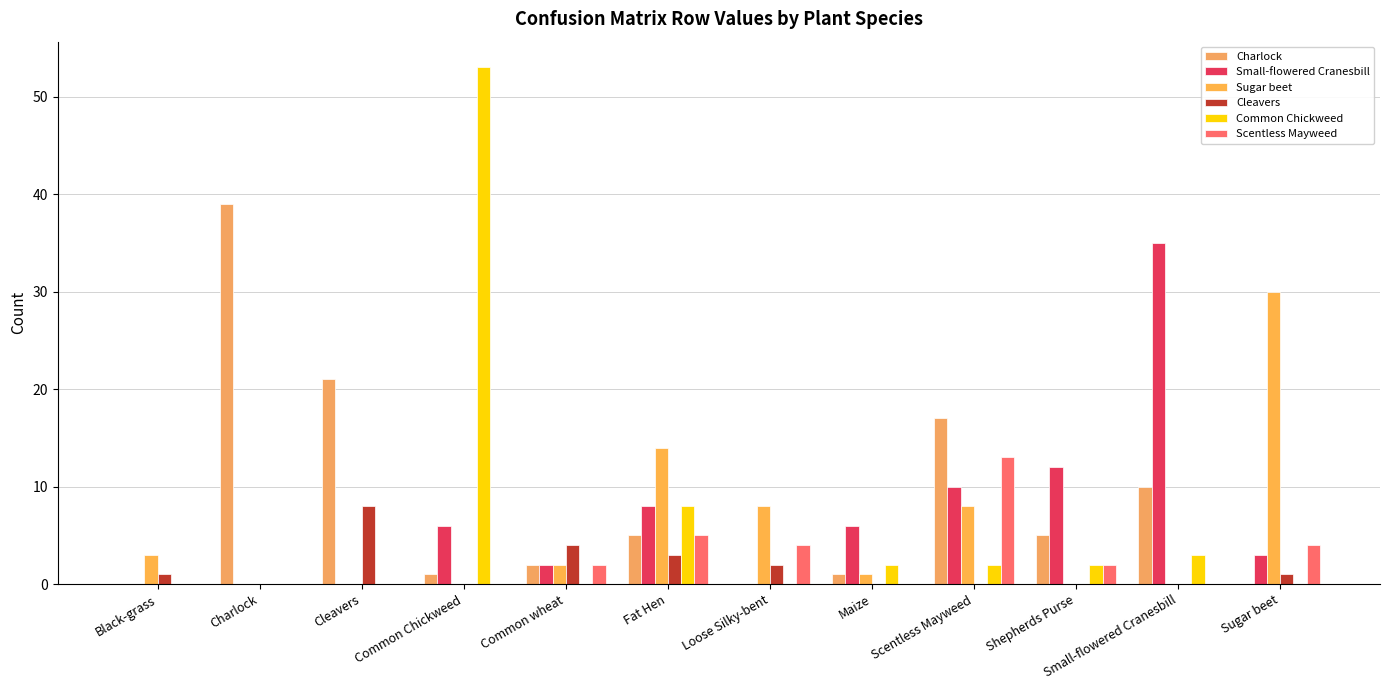

Are the bars horizontal?

No